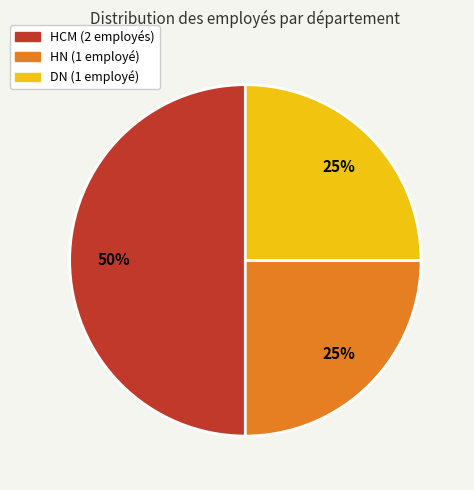

Which category has the biggest portion of the pie?

HCM